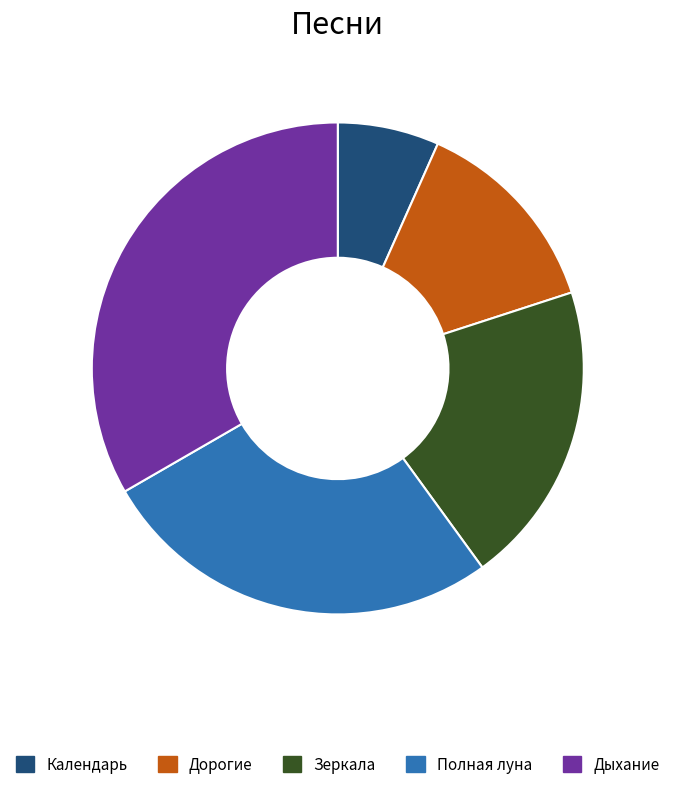

Which slice is the smallest?

Календарь